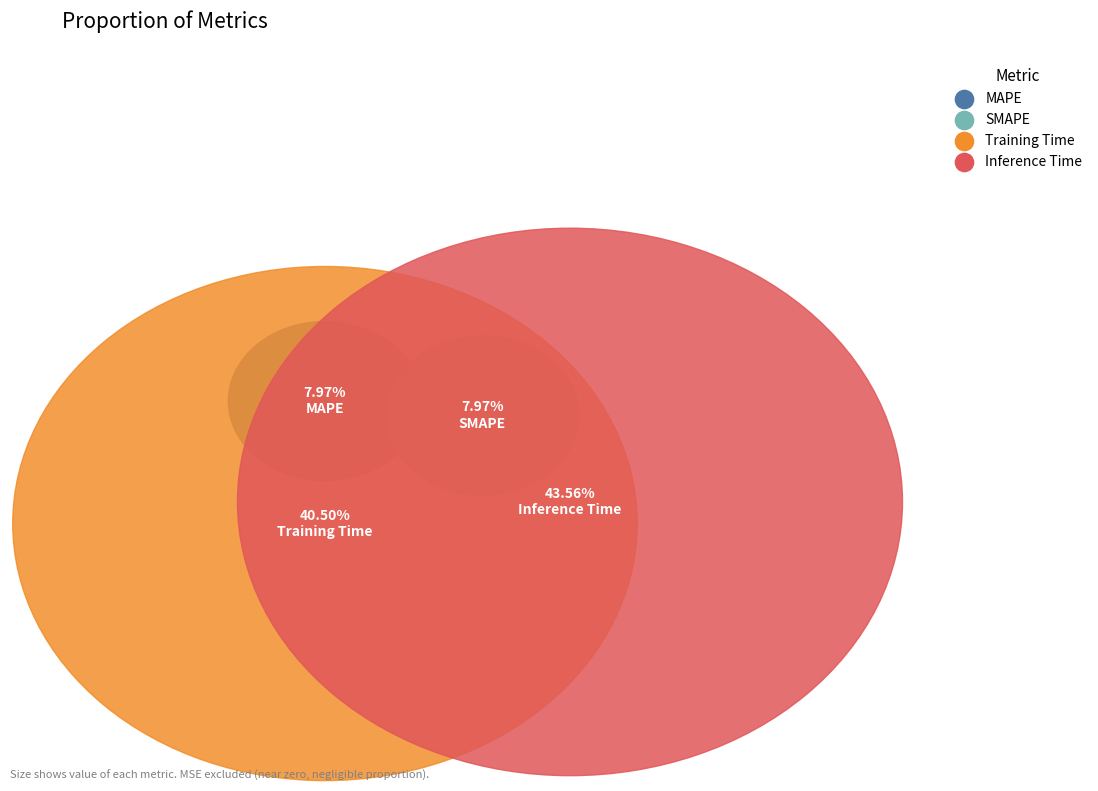

Combined, do MAPE and SMAPE account for over 50%?

No